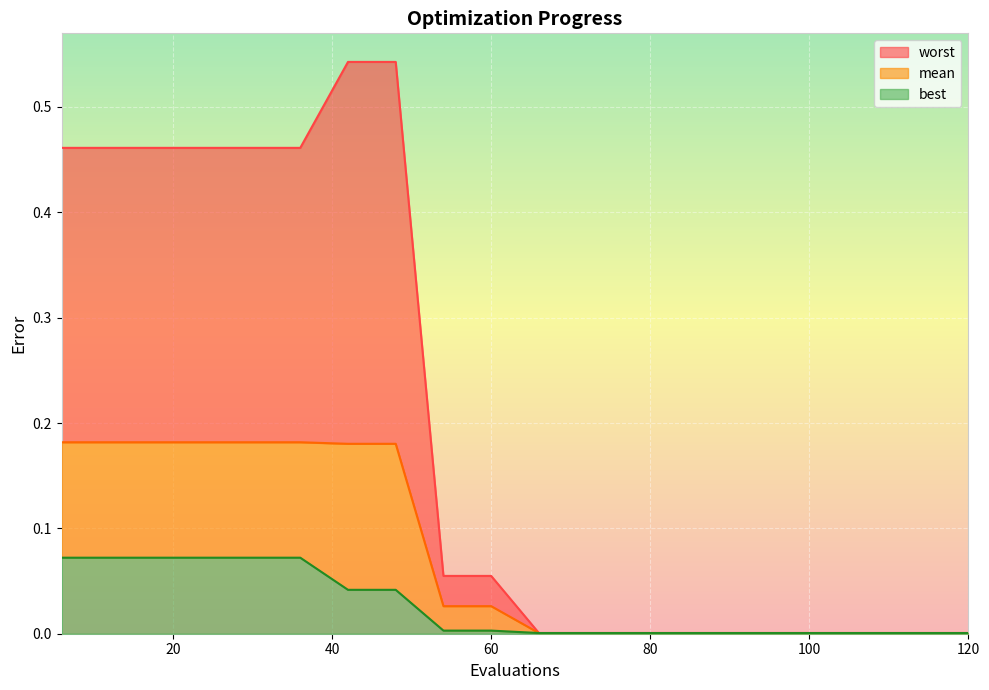

Rank the series by their average value, from highest to lowest.

worst, mean, best